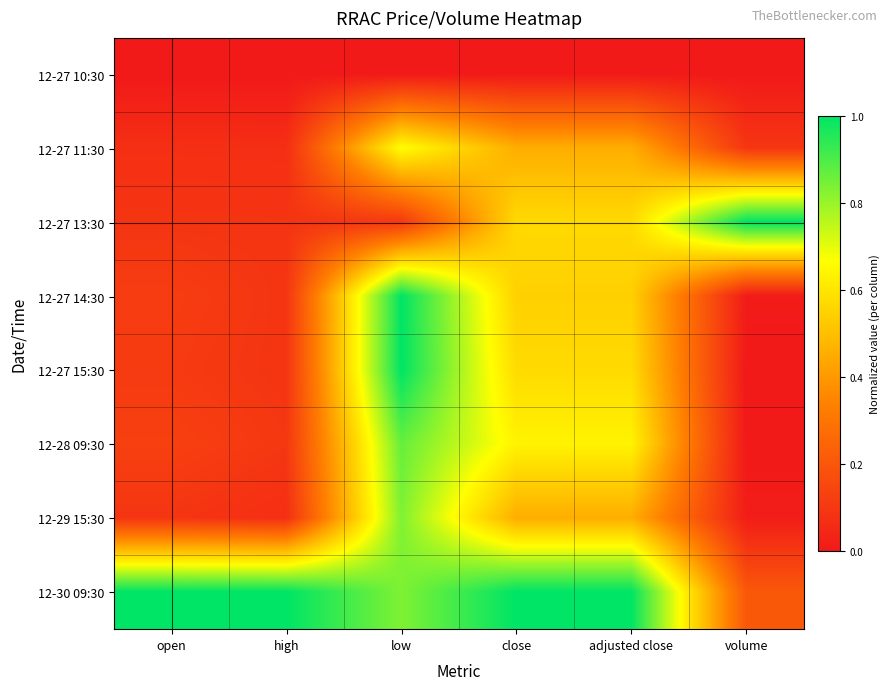

At close, list the series in order from largest to smallest.

12-30 09:30, 12-28 09:30, 12-27 15:30, 12-27 13:30, 12-27 14:30, 12-27 11:30, 12-29 15:30, 12-27 10:30